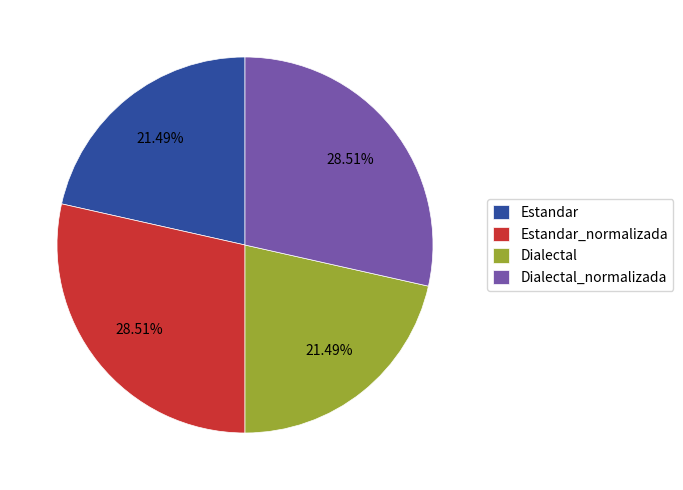

What is the ratio of the value at Dialectal_normalizada to the value at Estandar?

1.3